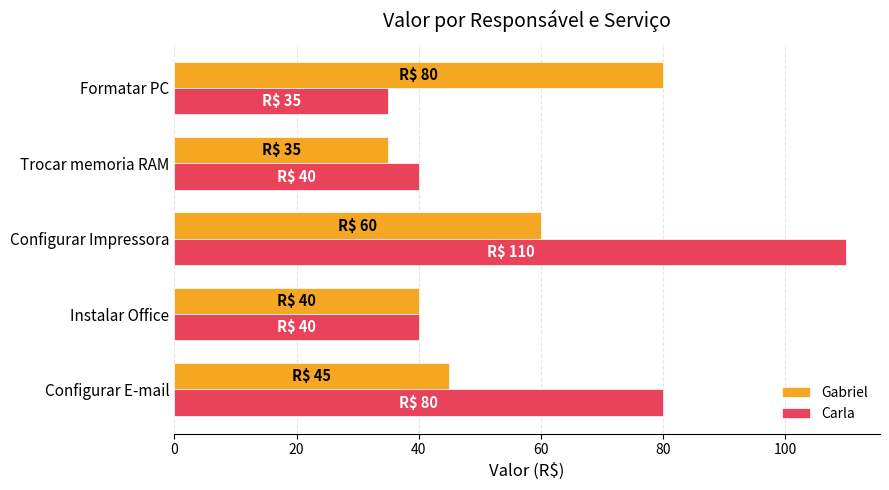

At which label is Gabriel closest to 57?

Configurar Impressora